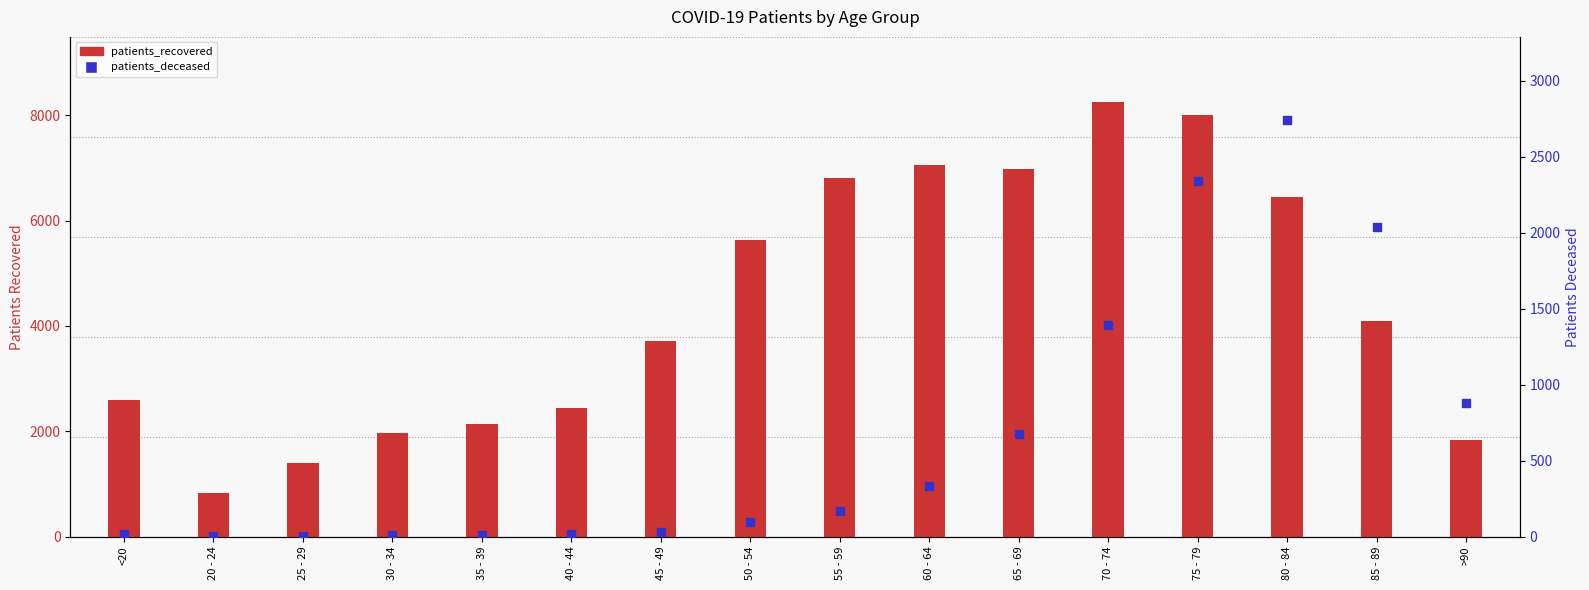

What are all the series names shown in the legend?

patients_recovered, patients_deceased